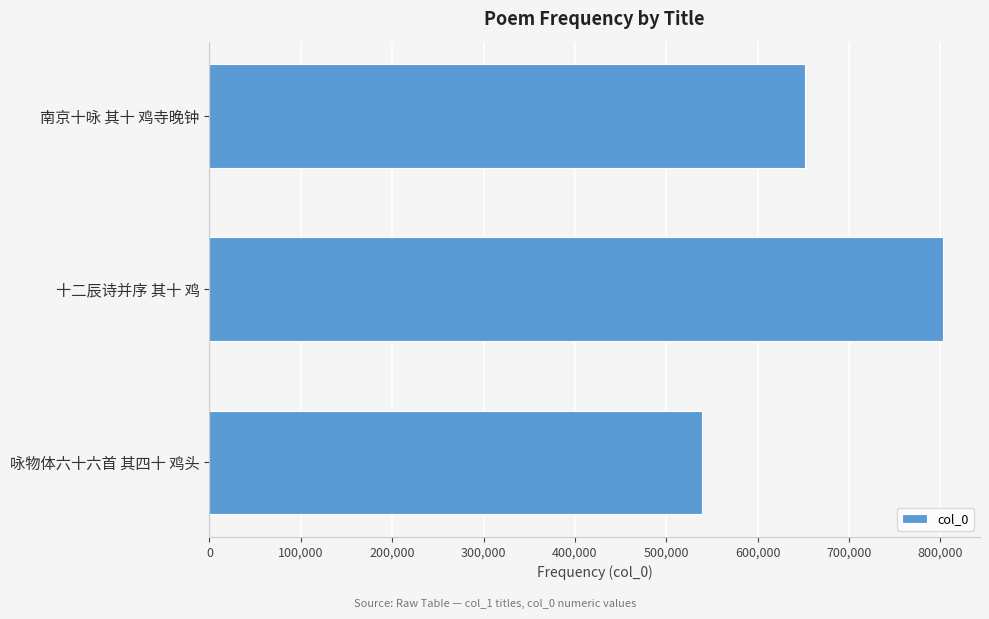

The value at 南京十咏 其十 鸡寺晚钟 is 978733. True or false?

False